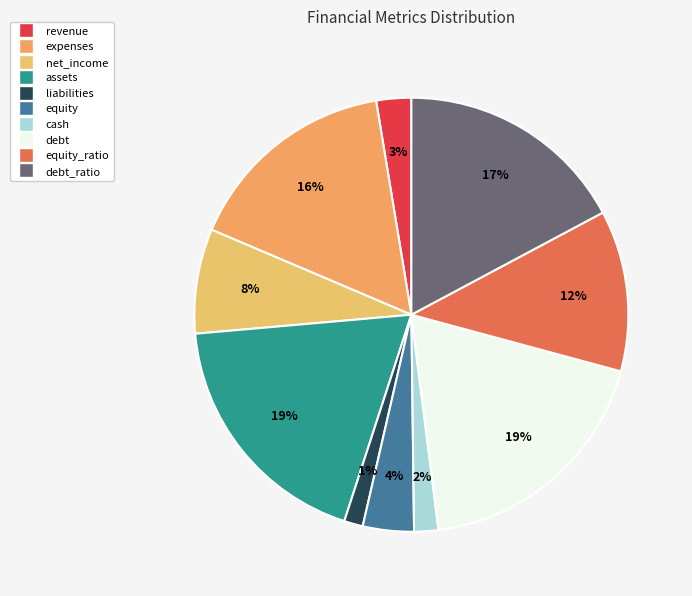

How many segments does this pie chart have?

10